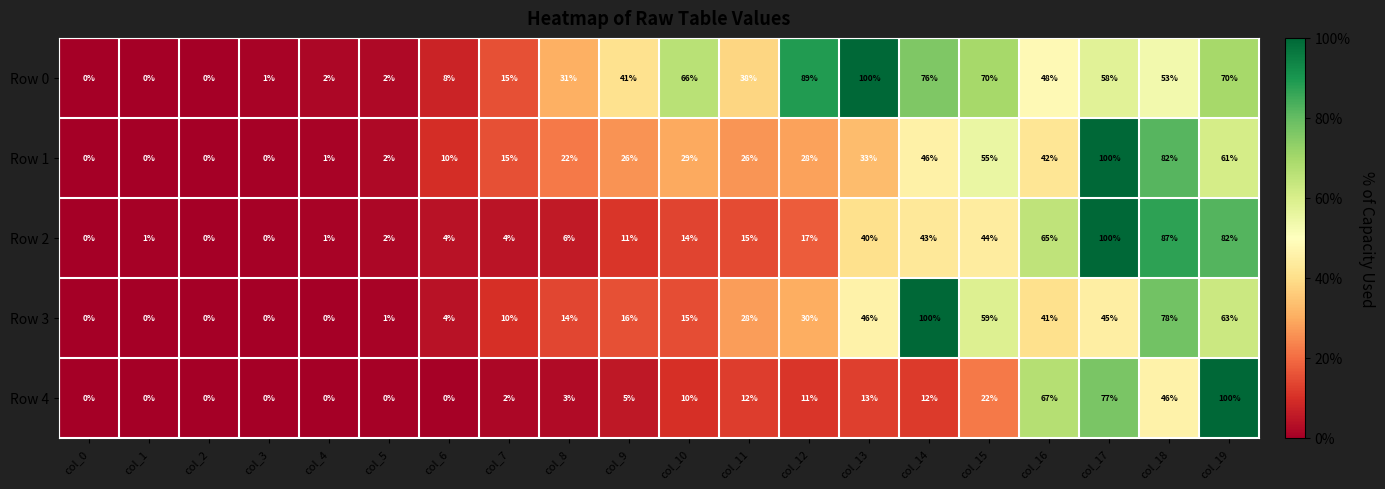

At col_14, list the series in order from largest to smallest.

Row 3, Row 0, Row 1, Row 2, Row 4